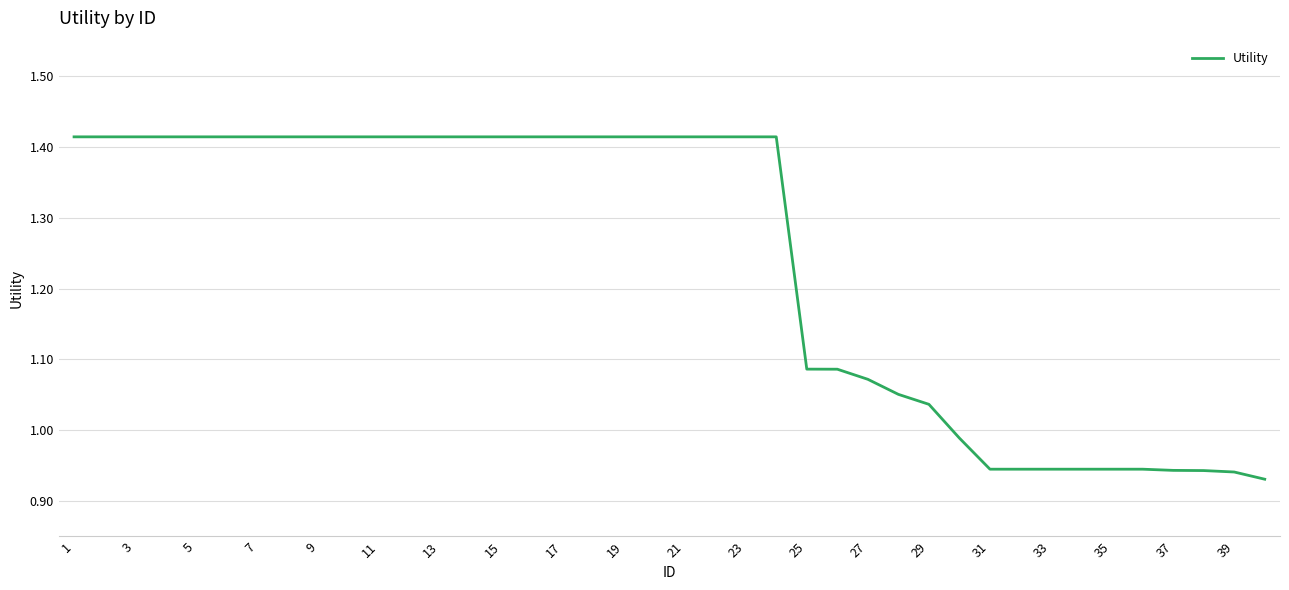

True or false: the data shows 1.0 at 23.

False